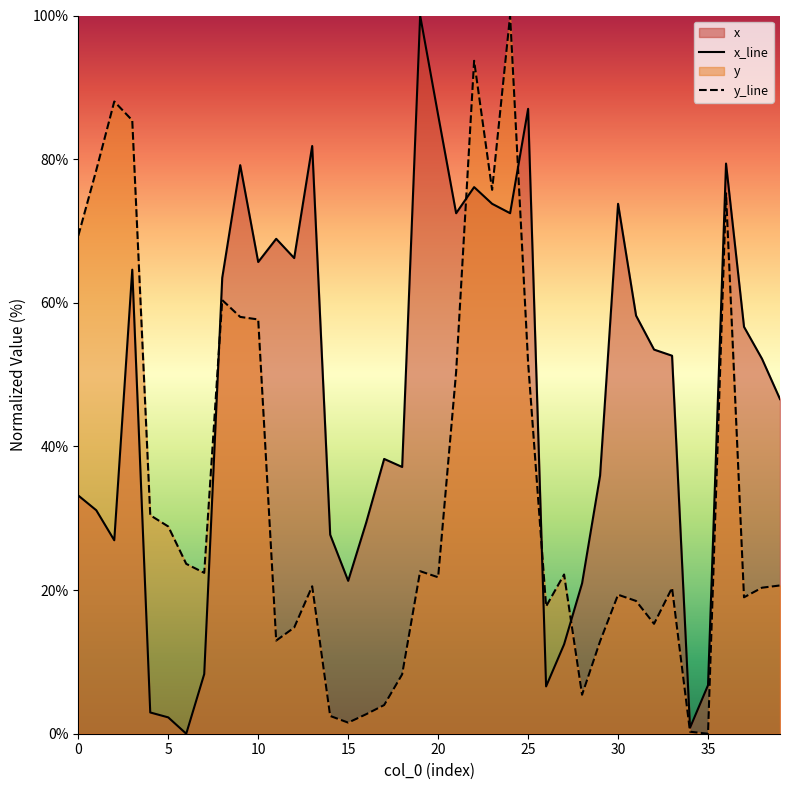

True or false: y has more than 2 points higher than both neighbors.

True